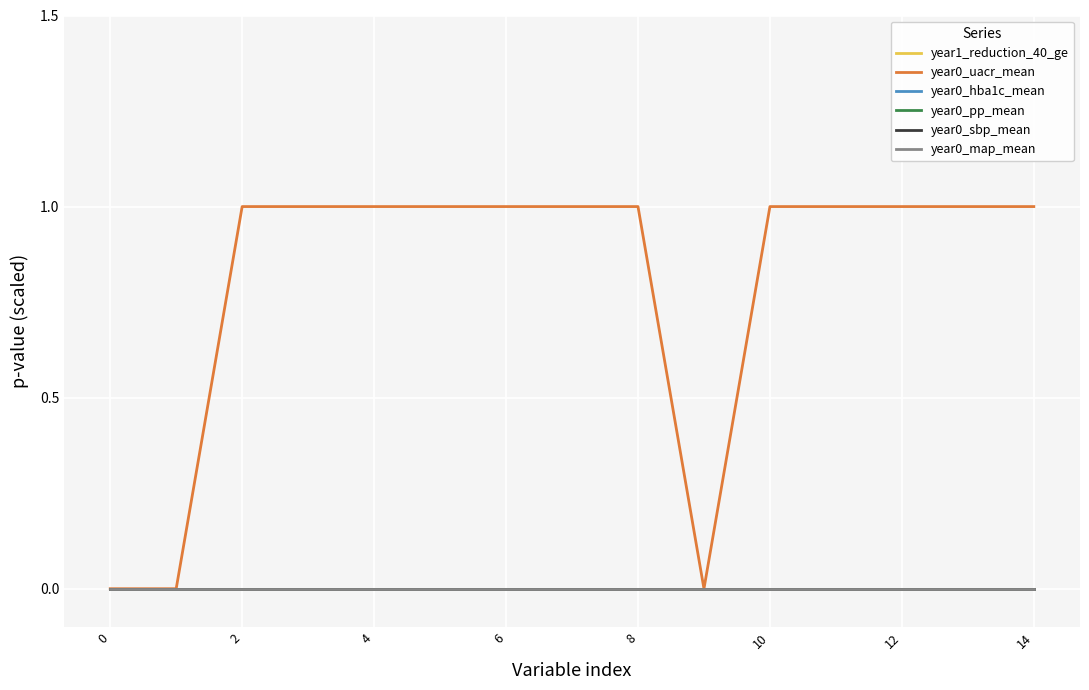

Is this an area chart (filled region under the line)?

No